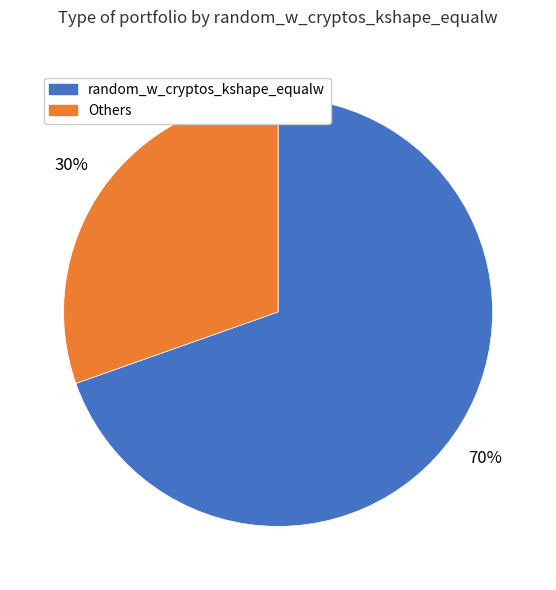

To the nearest percent, what is the average slice percentage?

50%